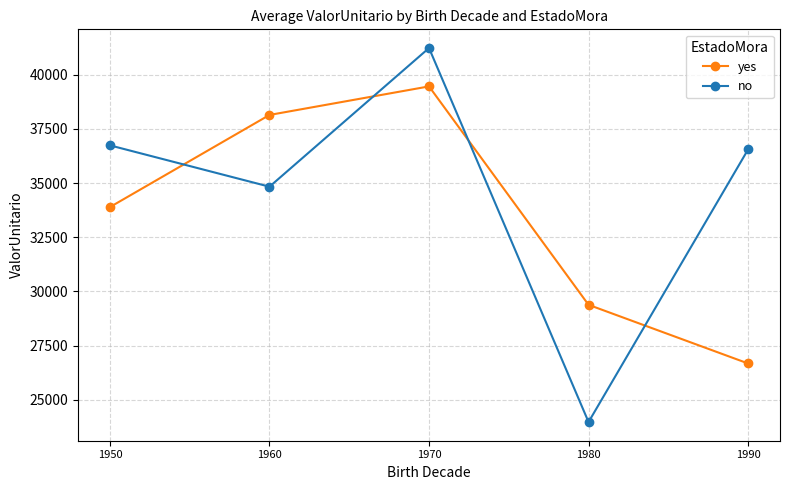

What is the value of the no point at the 1st from the left?

36735.8